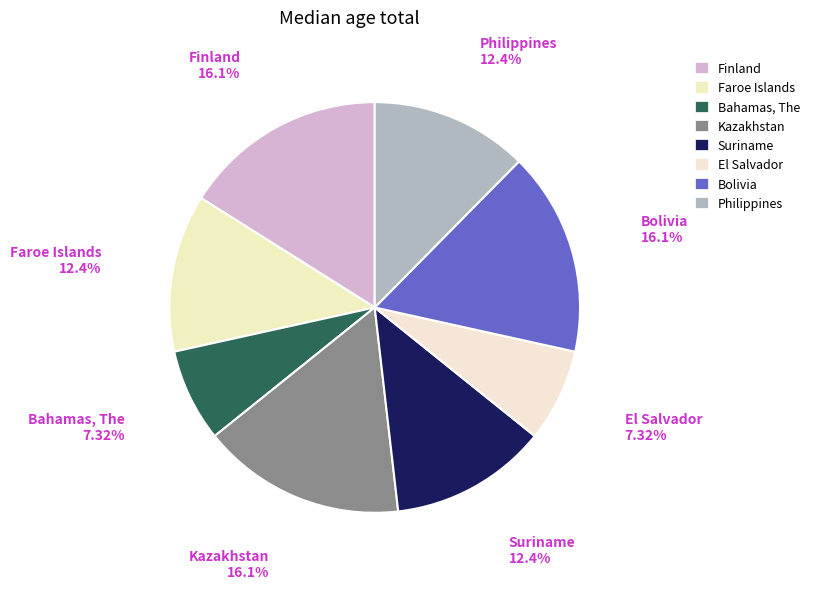

Is the sum of Kazakhstan and Suriname greater than half?

No